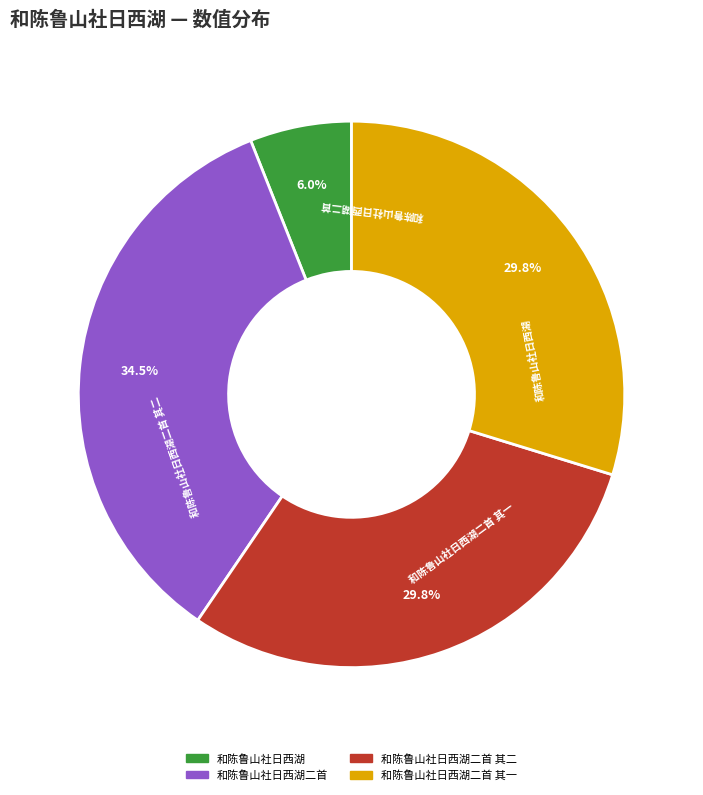

Does any single category account for the majority?

No